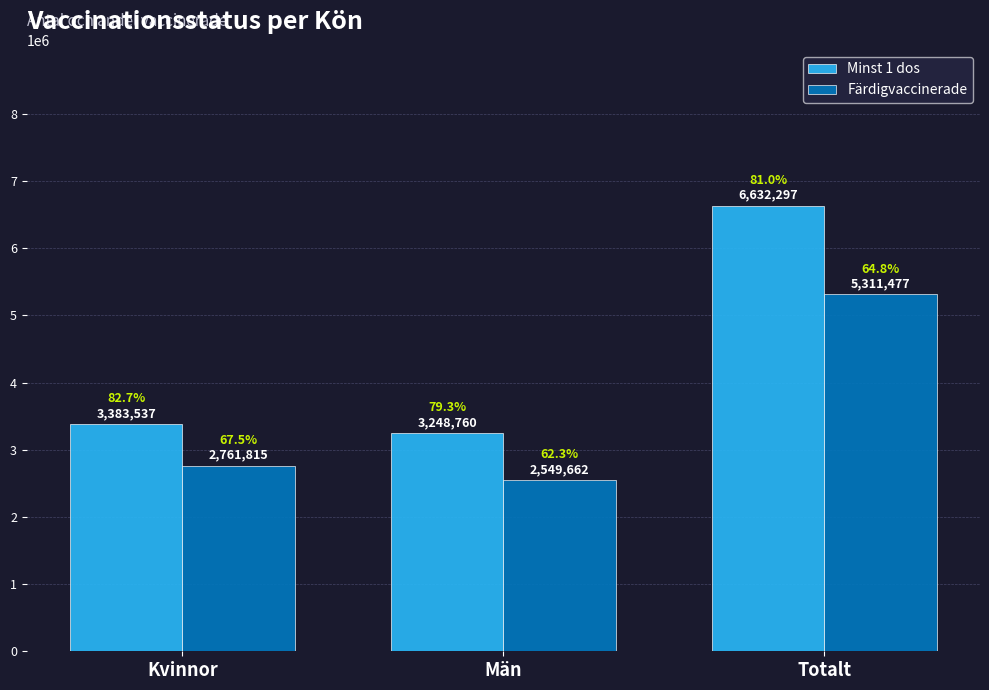

At which label does Färdigvaccinerade reach its peak?

Totalt